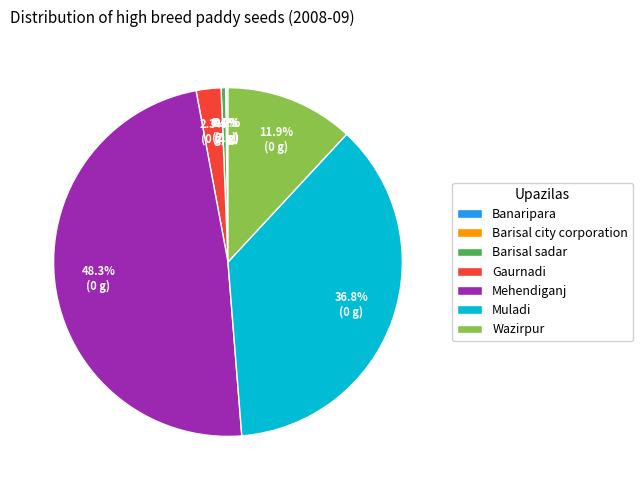

To the nearest percent, what is the difference between the largest and smallest slice percentages?

48%